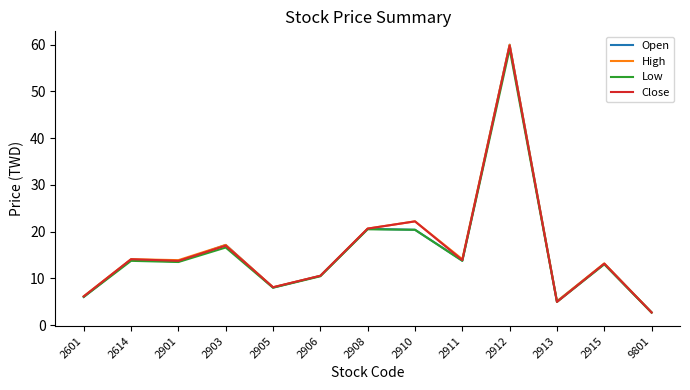

Count the number of data series in this chart.

4